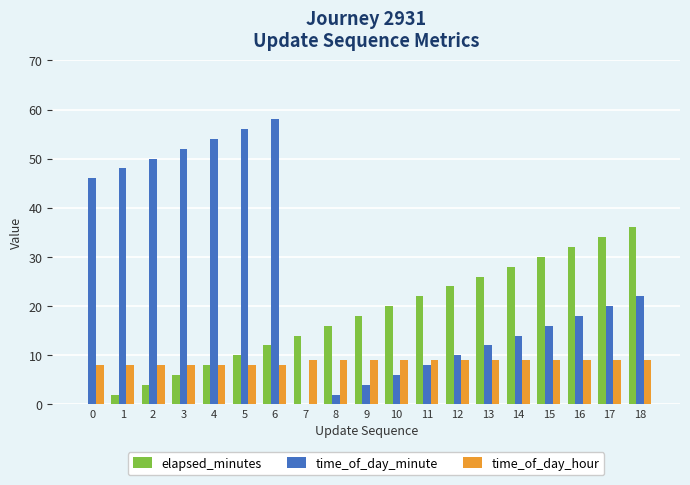

Reading left to right, extract all data points from this chart.

elapsed_minutes: 0=0	1=2	2=4	3=6	4=8	5=10	6=12	7=14	8=16	9=18	10=20	11=22	12=24	13=26	14=28	15=30	16=32	17=34	18=36
time_of_day_minute: 0=46	1=48	2=50	3=52	4=54	5=56	6=58	7=0	8=2	9=4	10=6	11=8	12=10	13=12	14=14	15=16	16=18	17=20	18=22
time_of_day_hour: 0=8	1=8	2=8	3=8	4=8	5=8	6=8	7=9	8=9	9=9	10=9	11=9	12=9	13=9	14=9	15=9	16=9	17=9	18=9